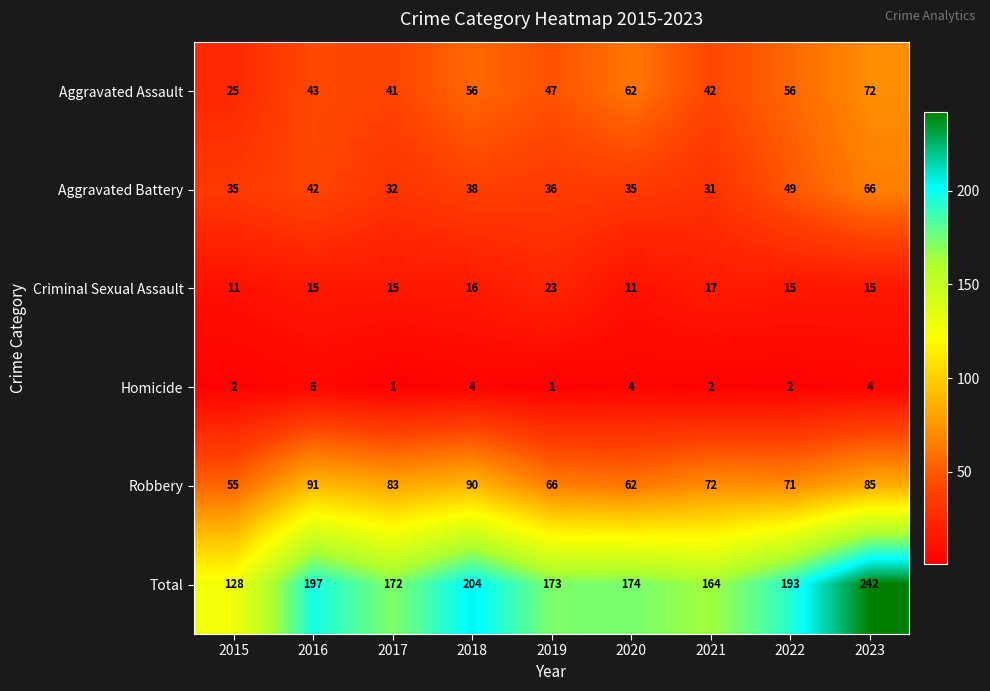

Is it true that Homicide equals 2 at 2022?

True